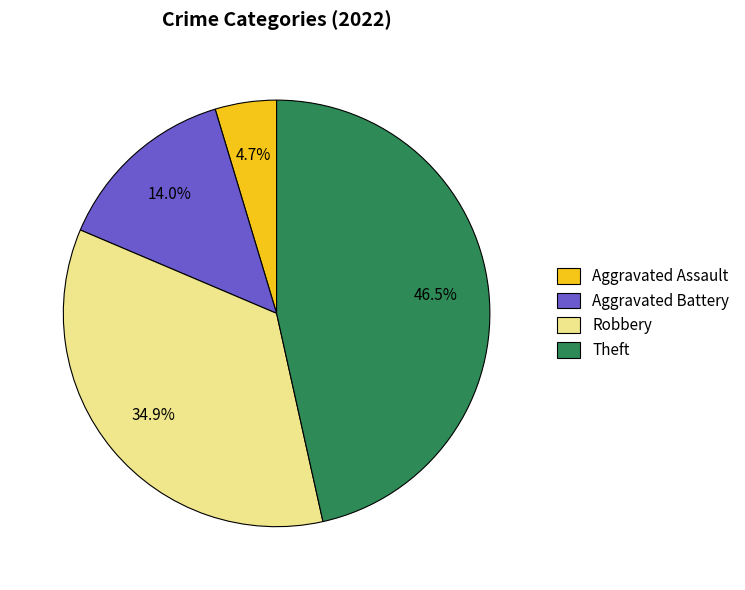

How many slices are in this pie chart?

4